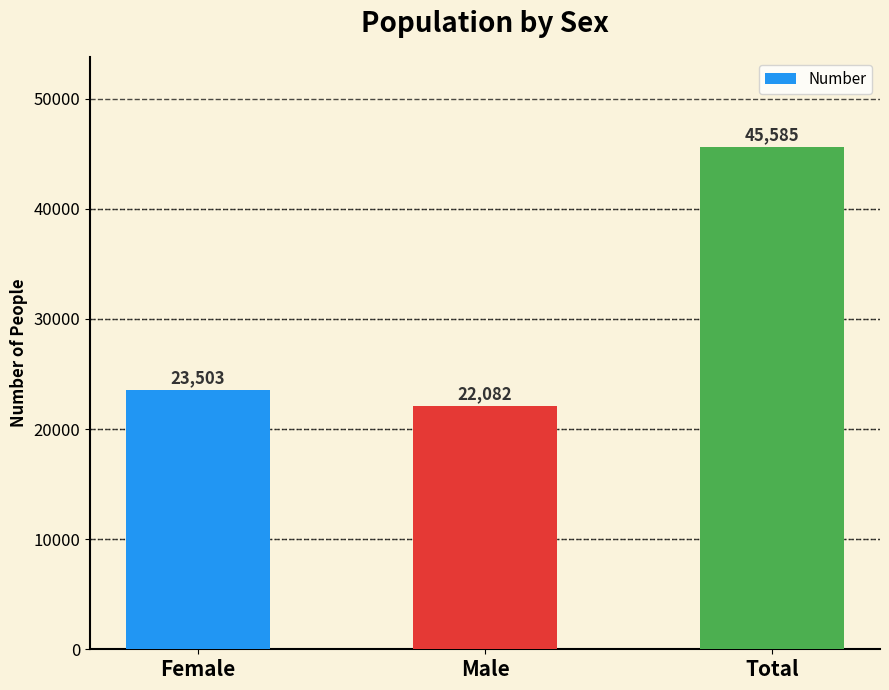

Does the chart contain any negative values?

No